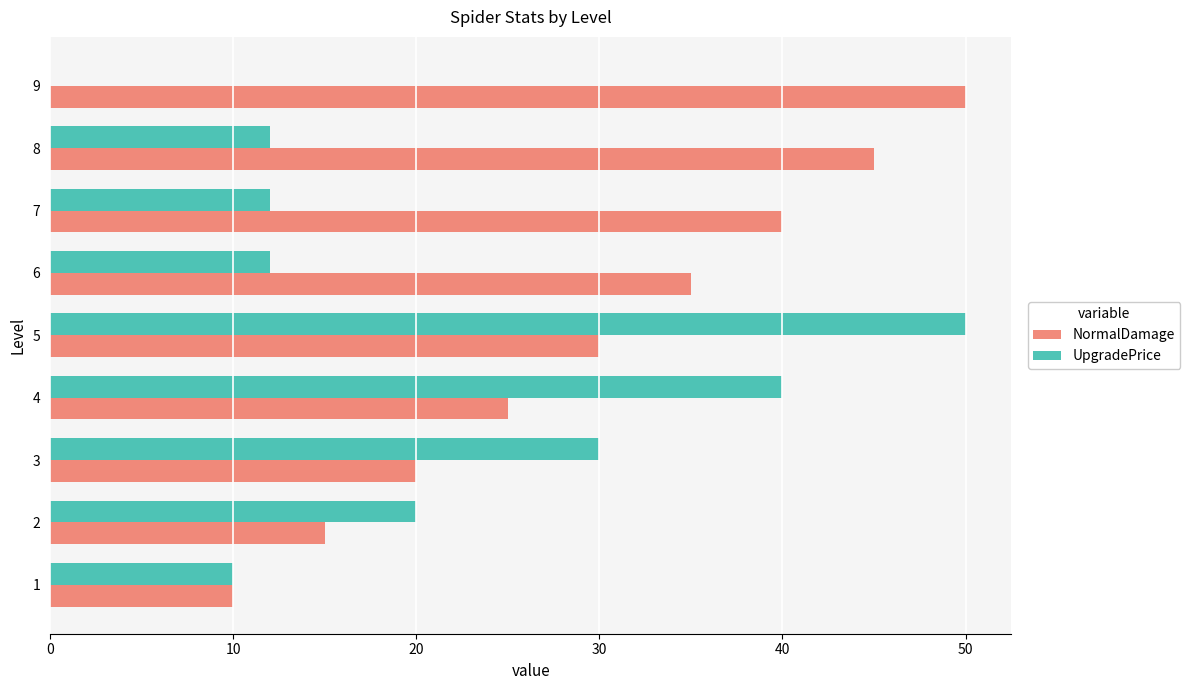

What is the approximate value of NormalDamage at 4?

25